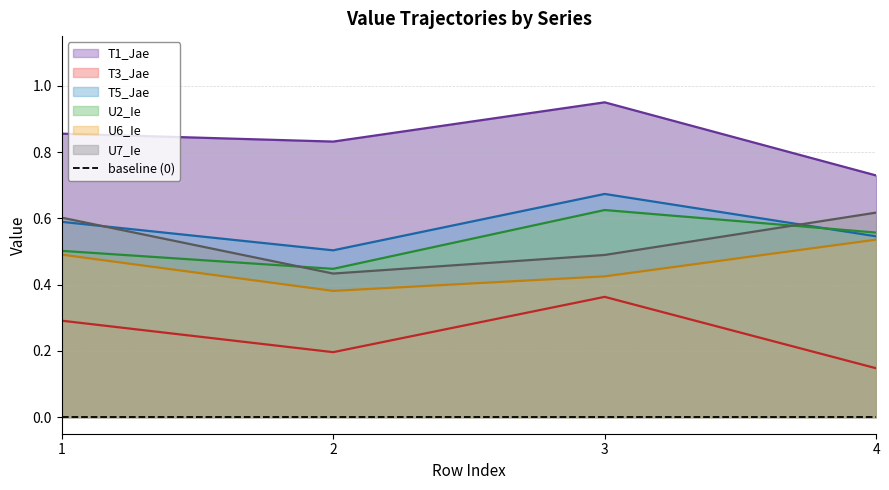

What is the spread (max minus min) of values at 2?

0.6